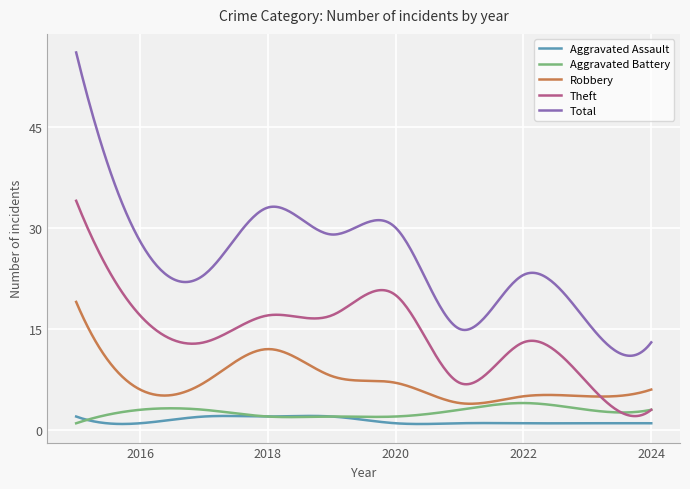

What is the lowest value of the Theft series?

2.1